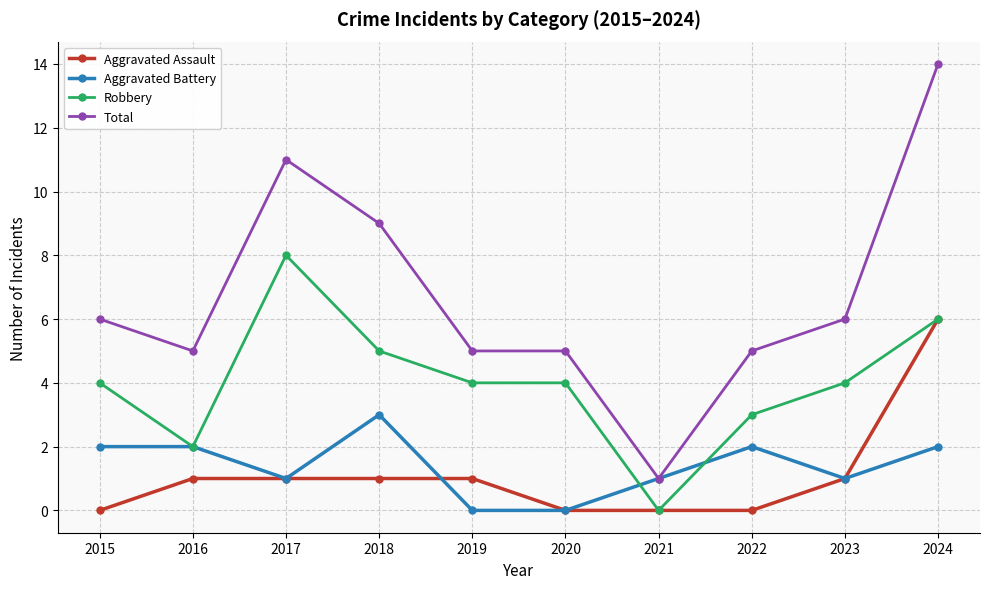

How many lines are shown in the chart?

4